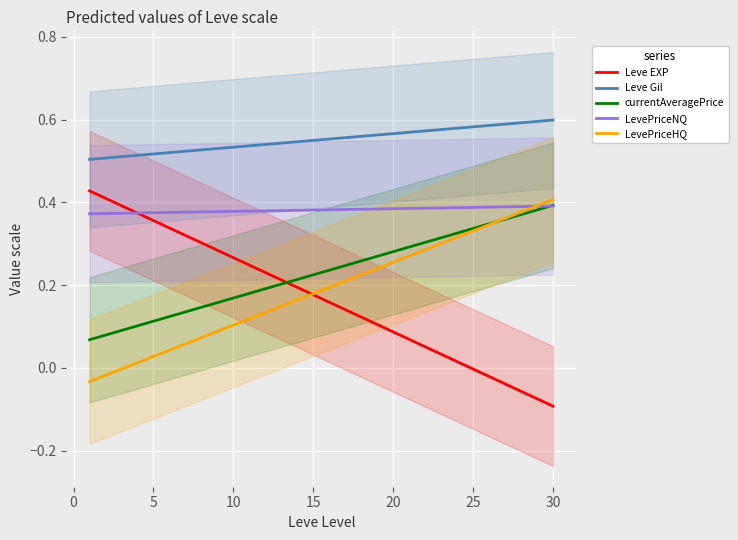

At which label does Leve EXP reach its minimum?

30